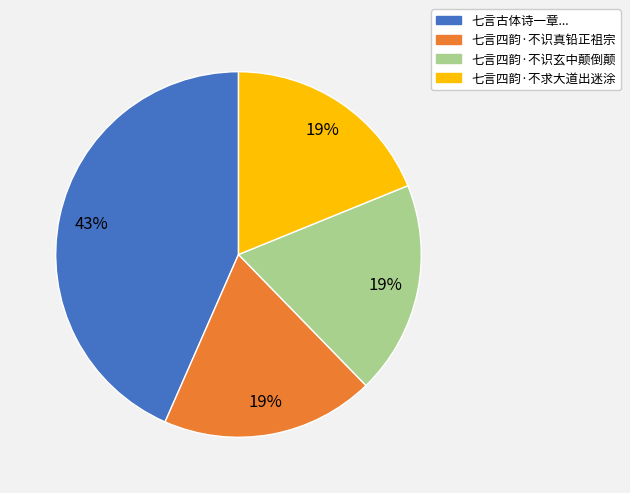

Is there a majority slice in this chart?

No